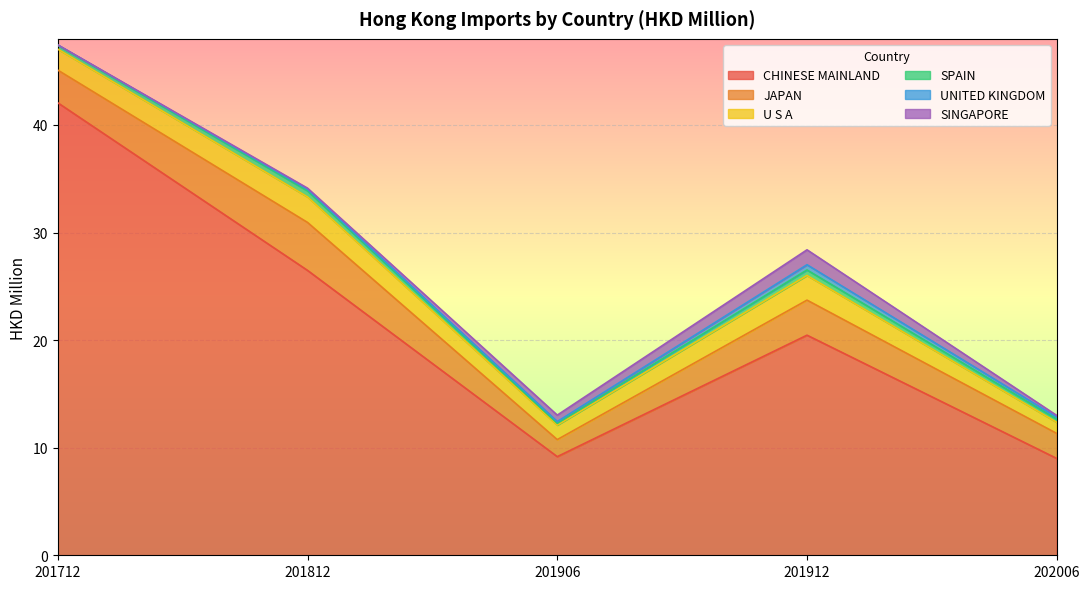

Reading left to right, what are all the values shown in this chart?

CHINESE MAINLAND: 201712=42.1	201812=26.5	201906=9.2	201912=20.5	202006=9.0
JAPAN: 201712=3.0	201812=4.5	201906=1.6	201912=3.3	202006=2.3
U S A: 201712=1.9	201812=2.4	201906=1.3	201912=2.3	202006=1.0
SPAIN: 201712=0.4	201812=0.6	201906=0.2	201912=0.5	202006=0.3
UNITED KINGDOM: 201712=0.0	201812=0.1	201906=0.2	201912=0.5	202006=0.2
SINGAPORE: 201712=0.0	201812=0.1	201906=0.6	201912=1.4	202006=0.2